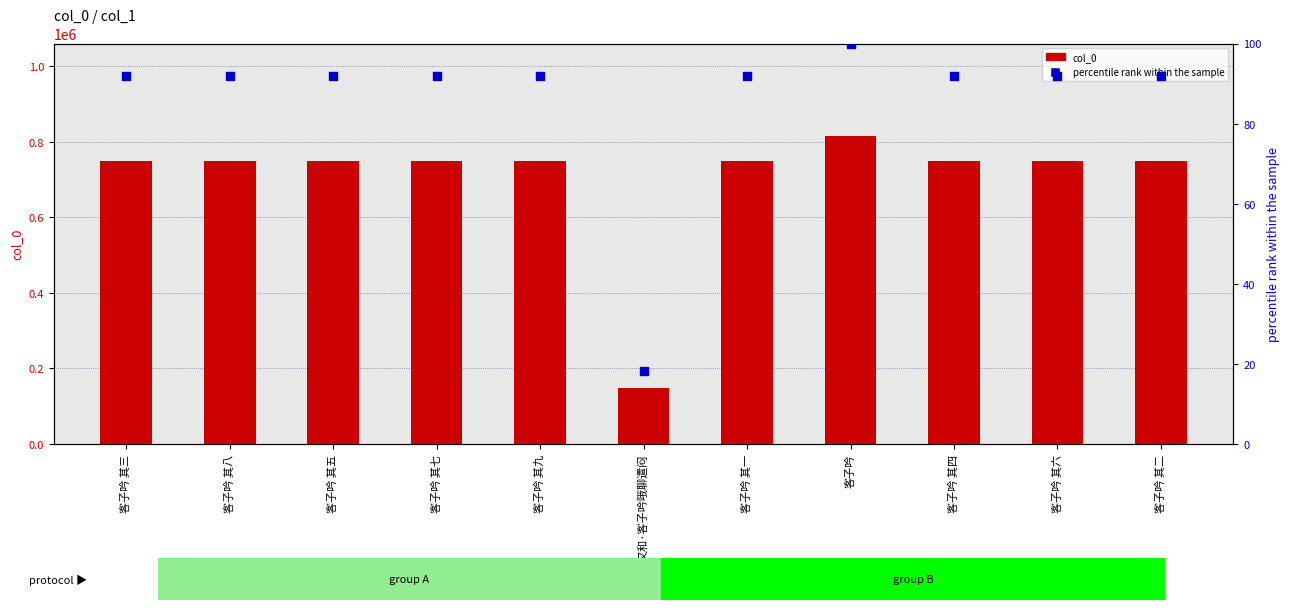

At how many categories does at least one series exceed 706813?

10